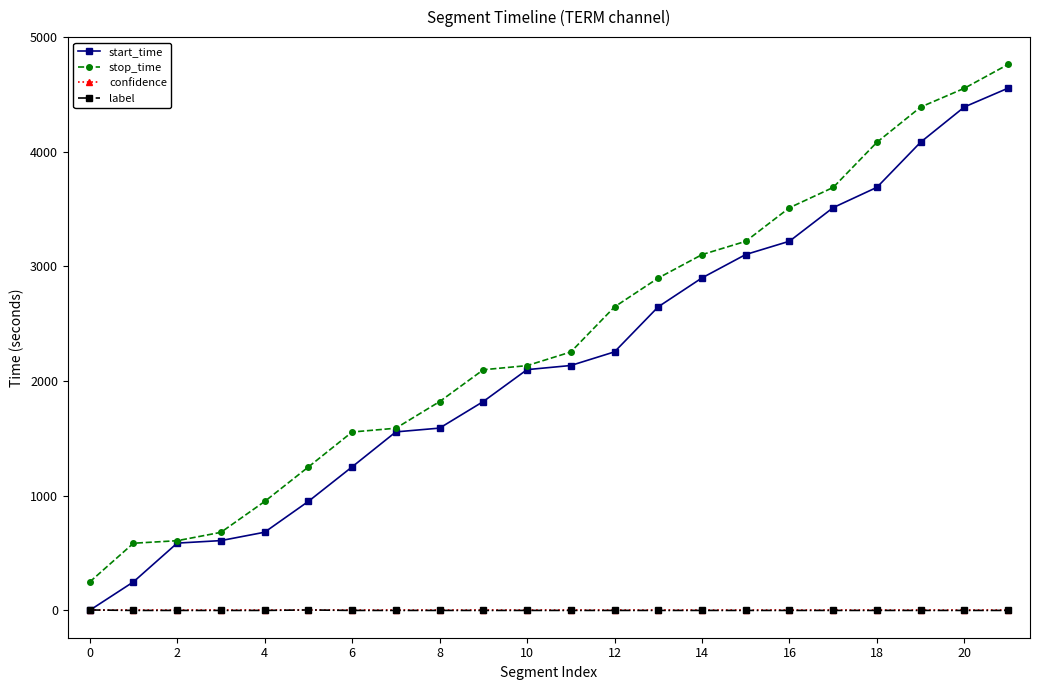

What is the difference between the maximum and minimum values in the stop_time series?

4514